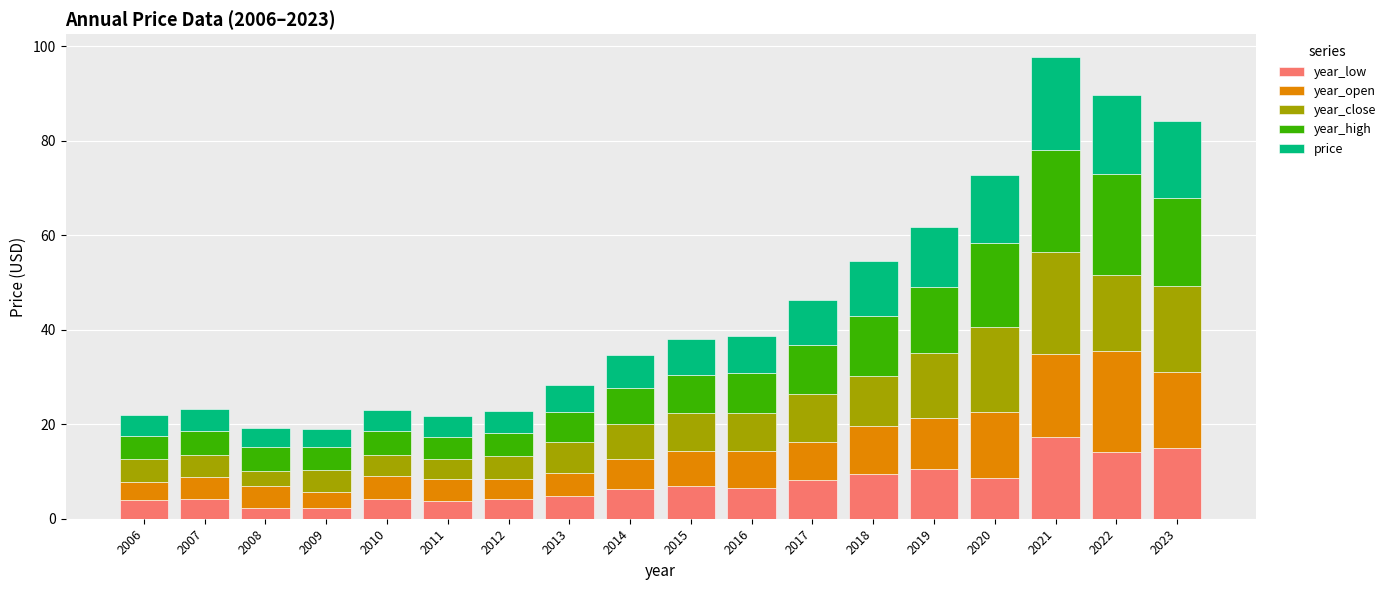

What is the total value across all series at 2013?

28.2